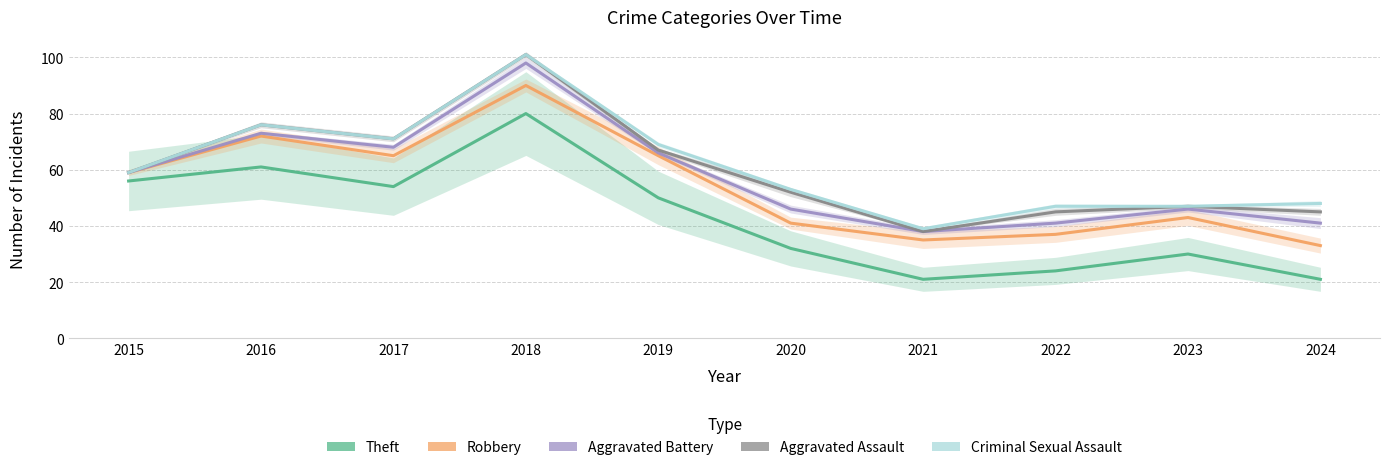

Which label corresponds to the largest value in the chart?

2018